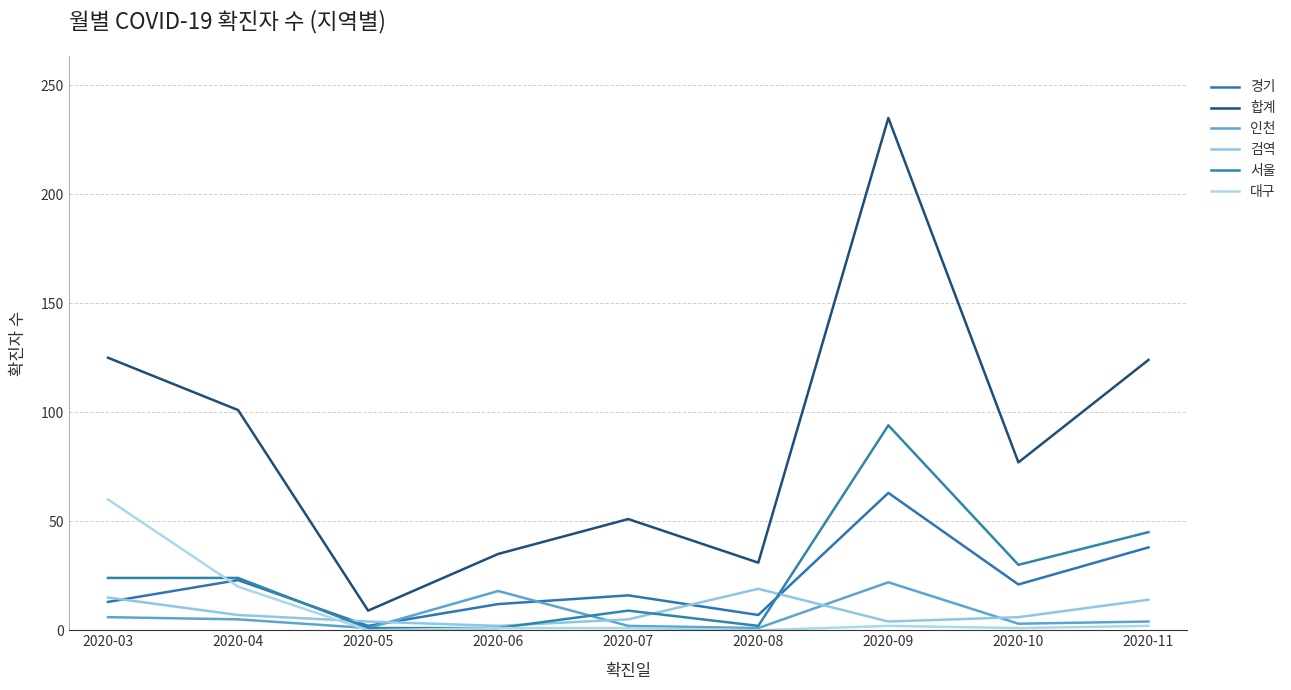

What is the difference between the maximum and minimum values in the 대구 series?

60